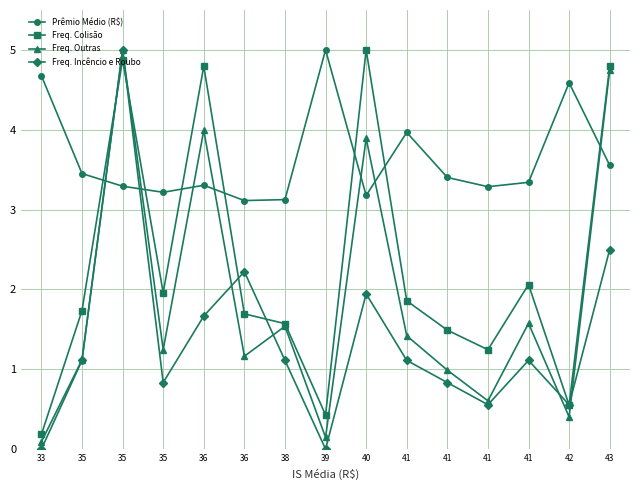

What is the value of the Freq. Colisão point at the 5th from the left?

4.8